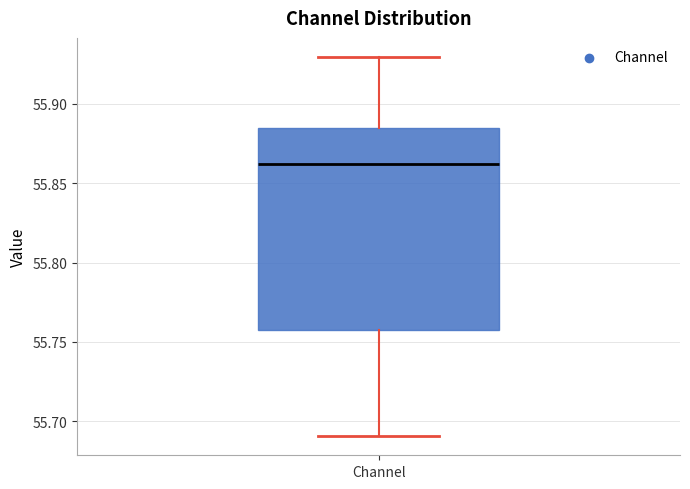

Where is the lower edge of the box for Channel on the y-axis? The values are not printed on the chart, so give them approximately, as read against the axis.

55.760